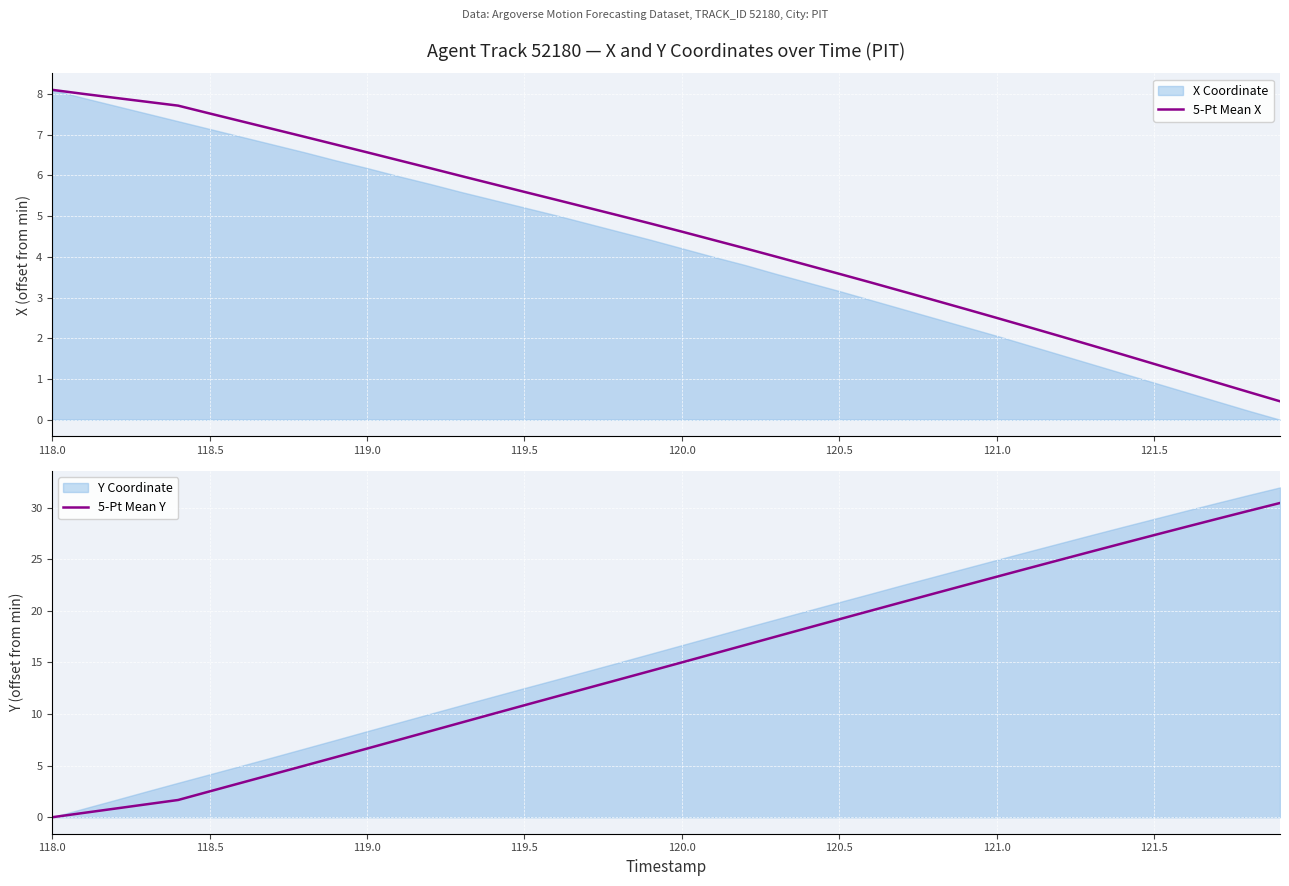

What is the lowest value of the 5-Pt Mean X series?

0.5